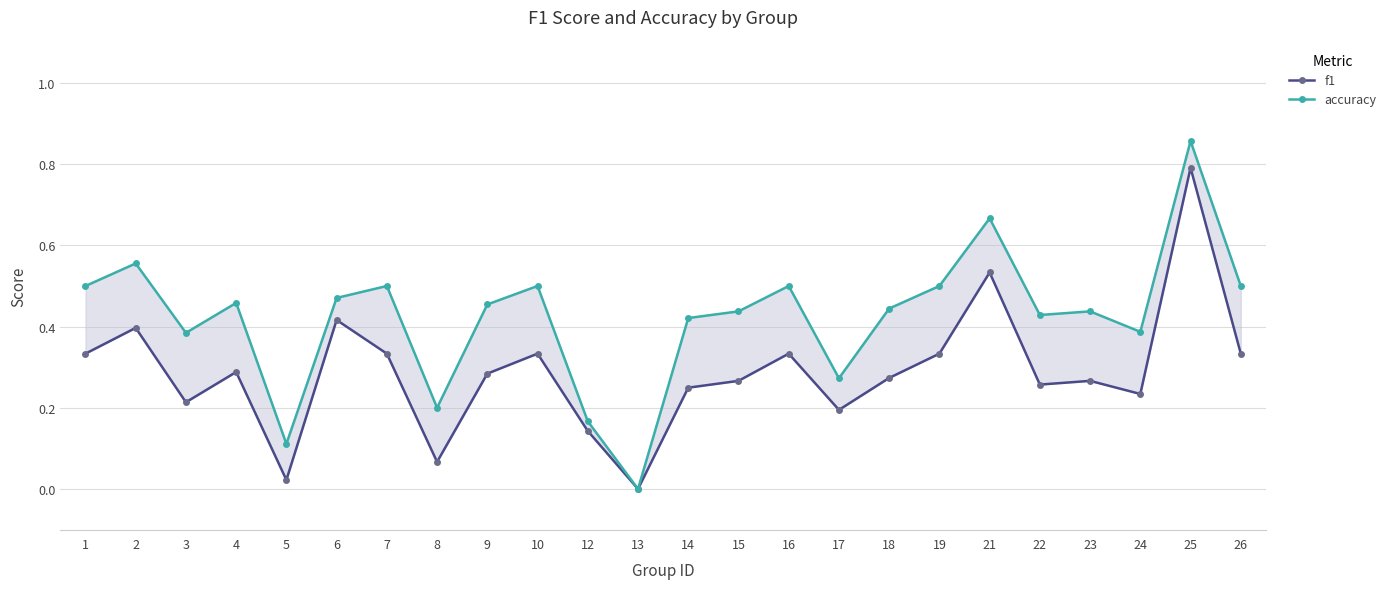

How many positive values does the accuracy series have?

23